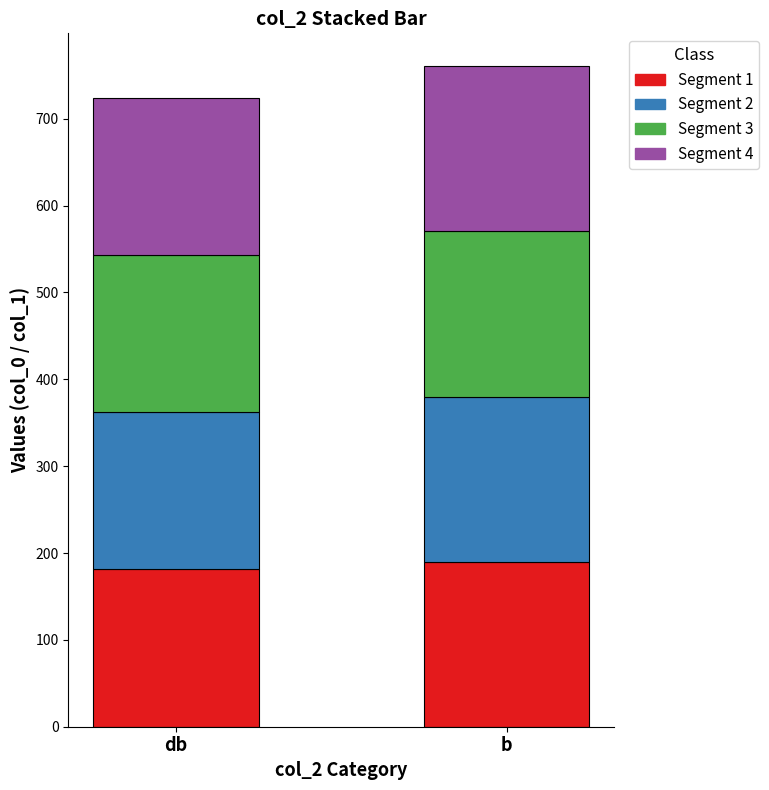

True or false: Segment 1 has a value of 114.8 at db.

False